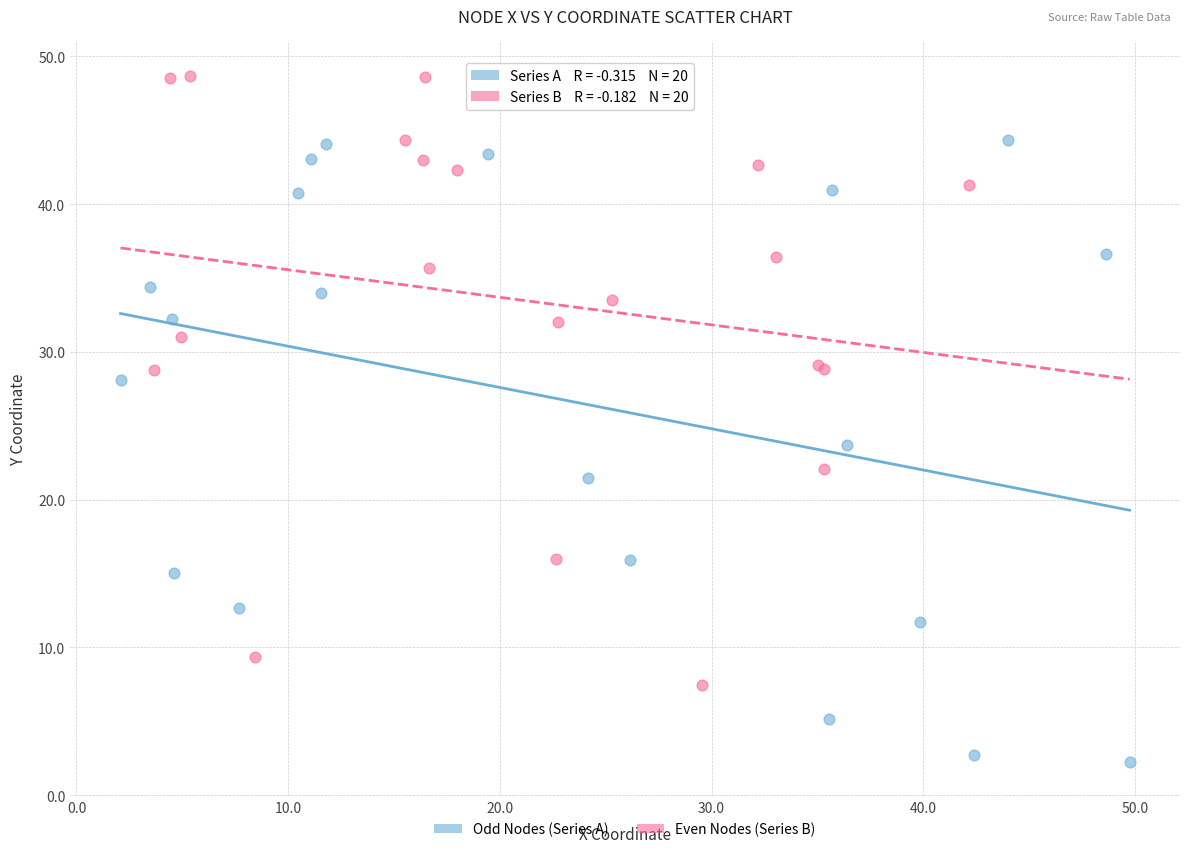

Which series contains the lowest Y value?

Odd Nodes (Series A)